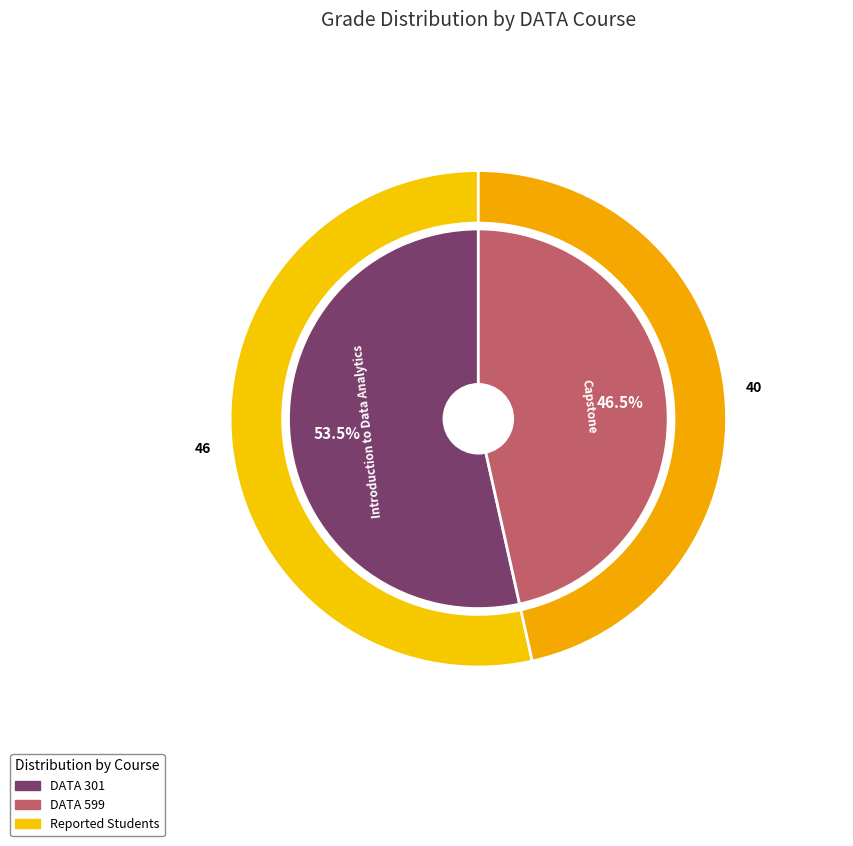

To the nearest percent, what is the difference between the DATA 599 and DATA 301 slice percentages?

7%